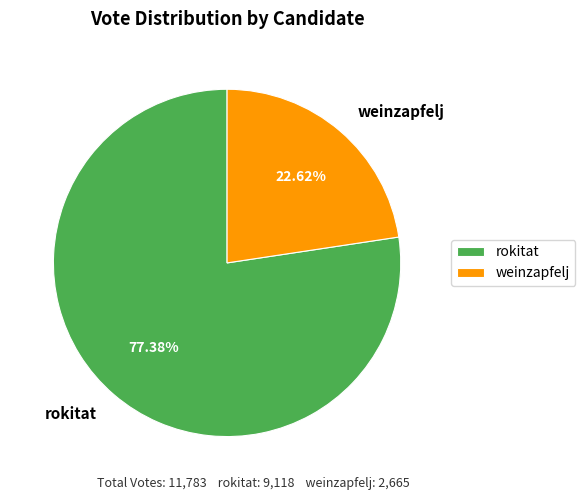

How many slices are in this pie chart?

2